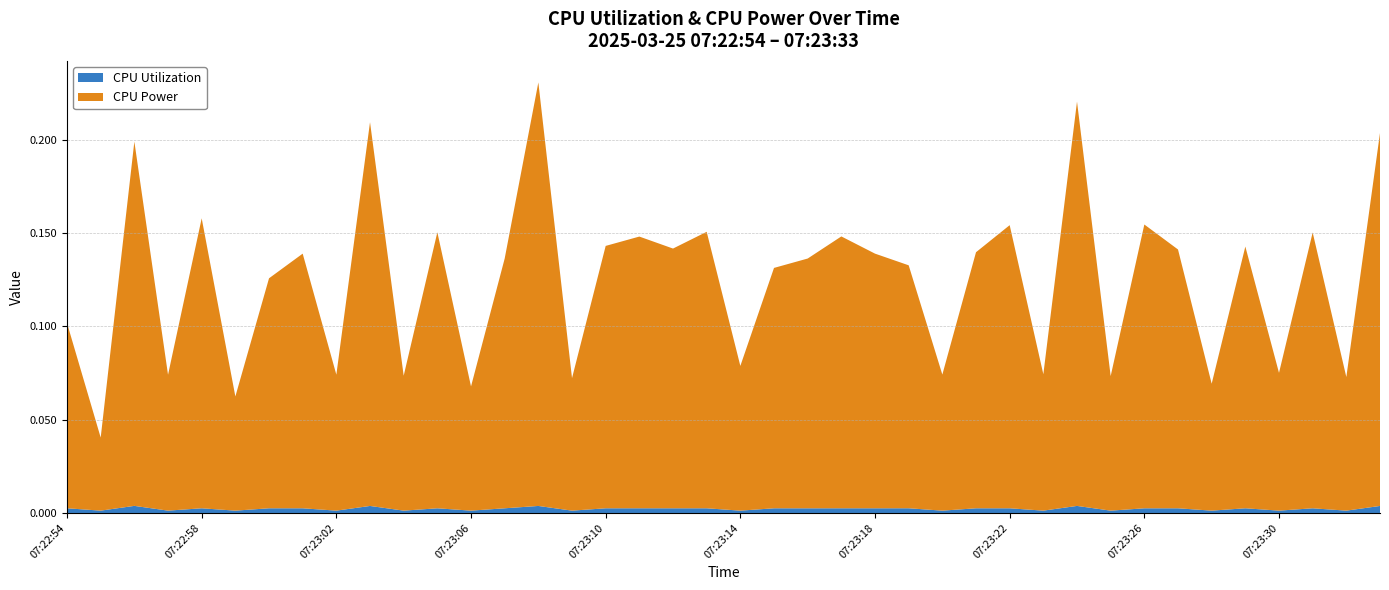

Reading right to left, what are all the values shown in this chart?

CPU Utilization: 0.0	0.0	0.0	0.0	0.0	0.0	0.0	0.0	0.0	0.0	0.0	0.0	0.0	0.0	0.0	0.0	0.0	0.0	0.0	0.0	0.0	0.0	0.0	0.0	0.0	0.0	0.0	0.0	0.0	0.0	0.0	0.0	0.0	0.0	0.0	0.0	0.0	0.0	0.0	0.0
CPU Power: 0.2	0.1	0.1	0.1	0.1	0.1	0.1	0.2	0.1	0.2	0.1	0.2	0.1	0.1	0.1	0.1	0.1	0.1	0.1	0.1	0.1	0.1	0.1	0.1	0.1	0.2	0.1	0.1	0.1	0.1	0.2	0.1	0.1	0.1	0.1	0.2	0.1	0.2	0.0	0.1